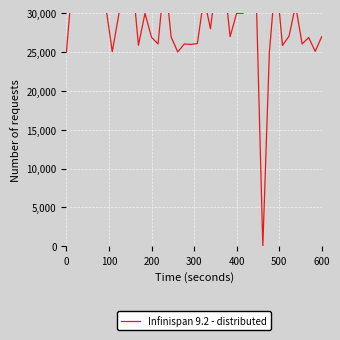

How many categories are shown in the chart?

40